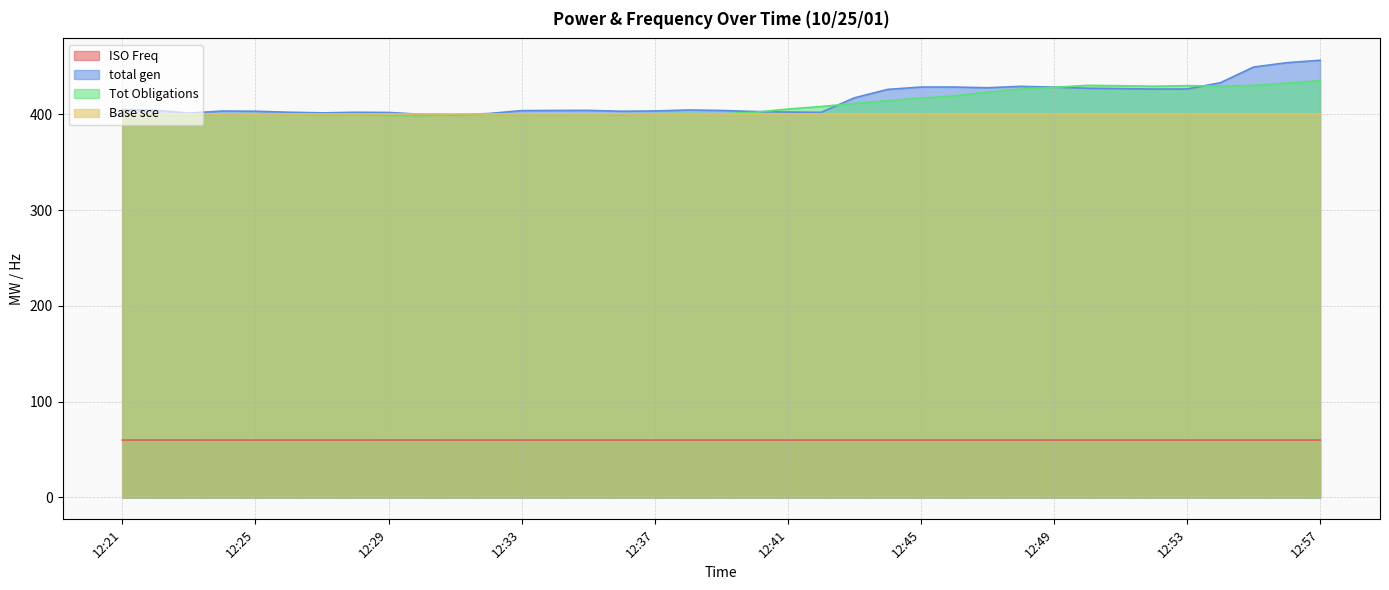

At which category does the chart reach its minimum across all series?

12:38